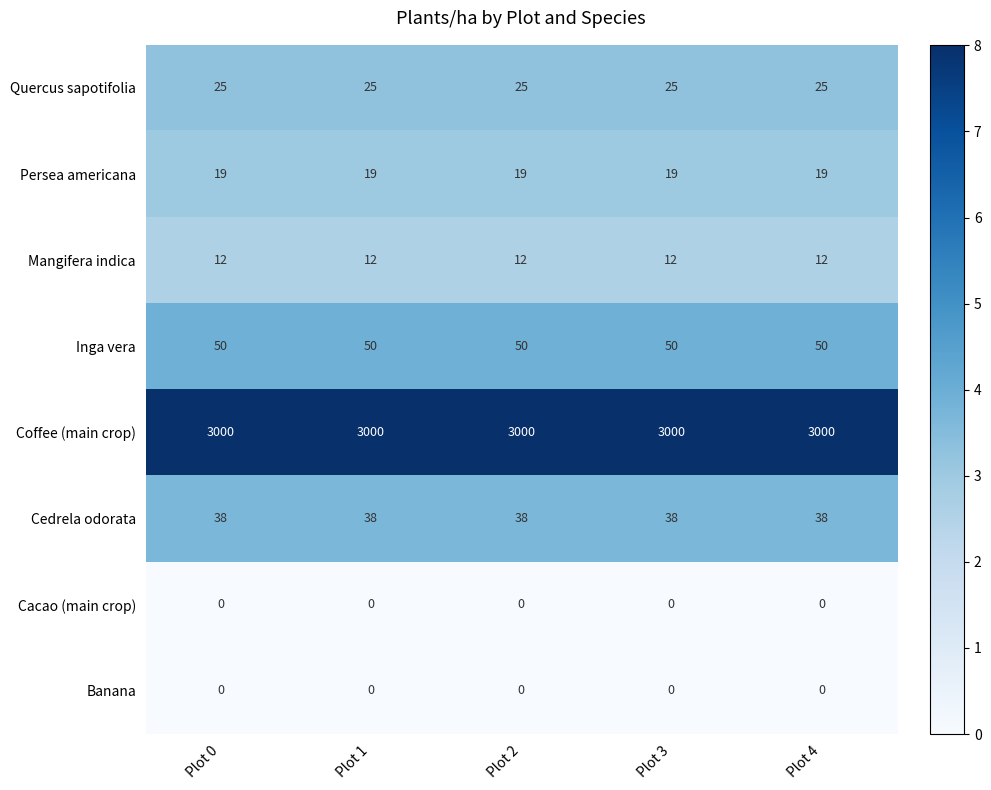

What is the total value across all series at Plot 1?

3144